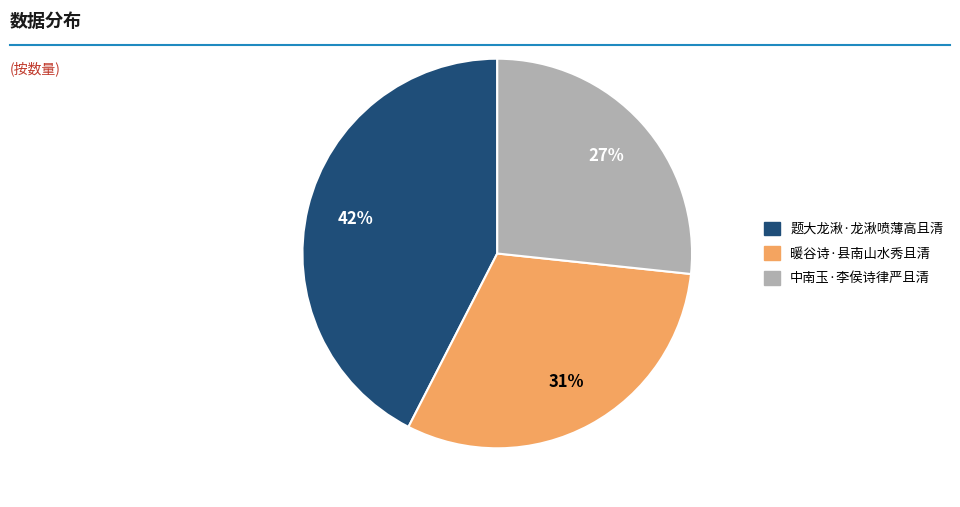

Between 暖谷诗·县南山水秀且清 and 题大龙湫·龙湫喷薄高且清, which is larger?

题大龙湫·龙湫喷薄高且清